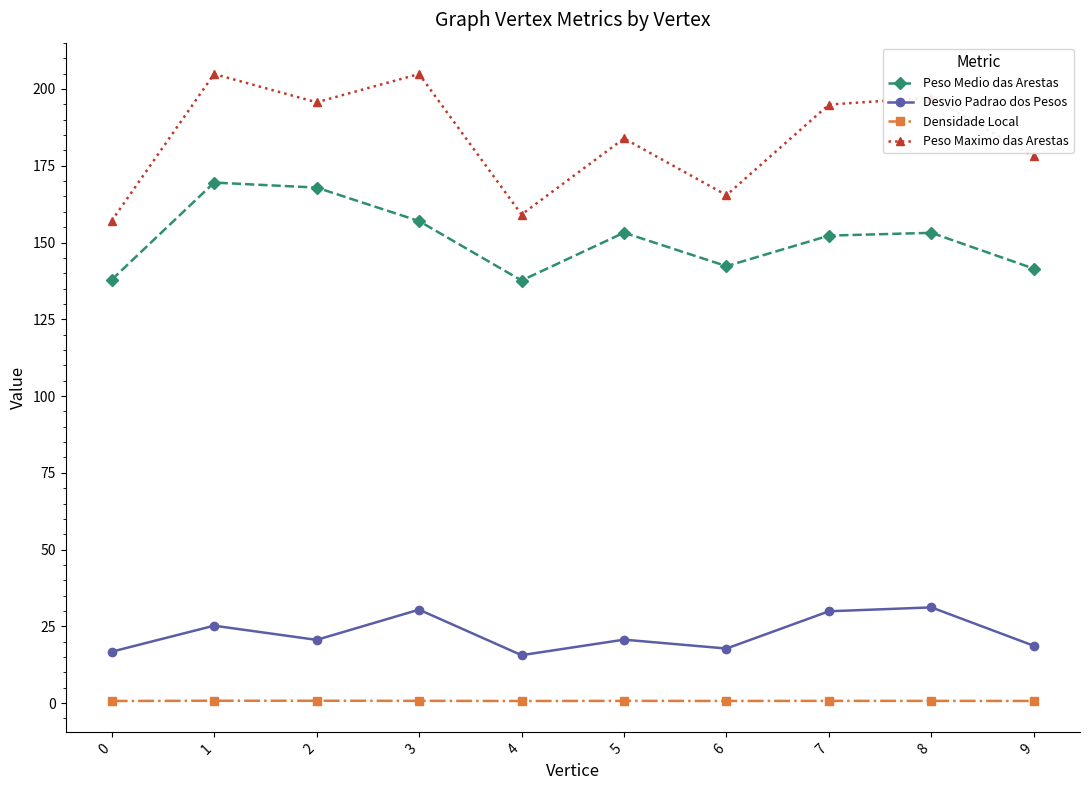

What is the sum of all Peso Medio das Arestas values?

1512.3